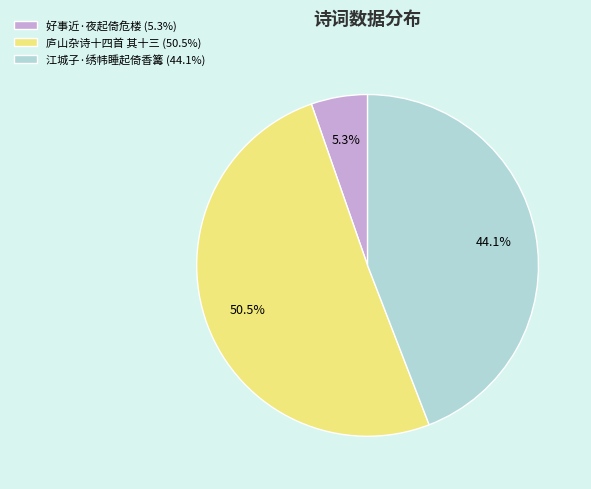

What percentage do 好事近·夜起倚危楼 (5.3%) and 庐山杂诗十四首 其十三 (50.5%) together represent?

55.9%